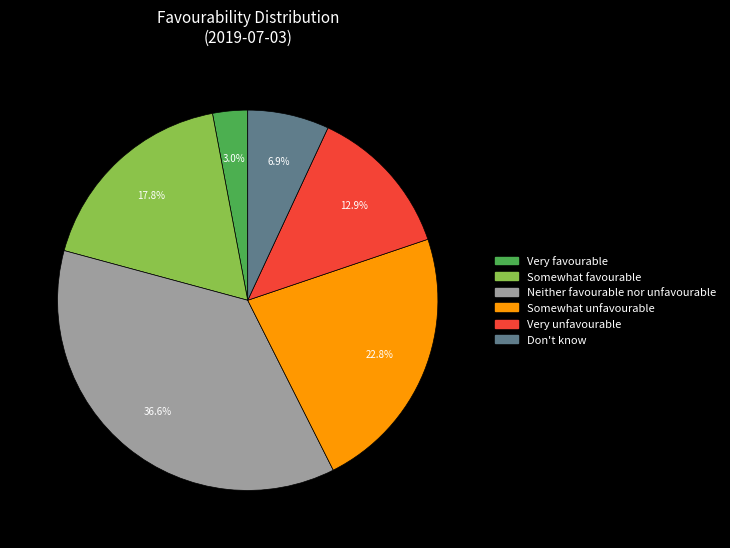

To the nearest percent, what is the difference between the largest and smallest slice percentages?

34%